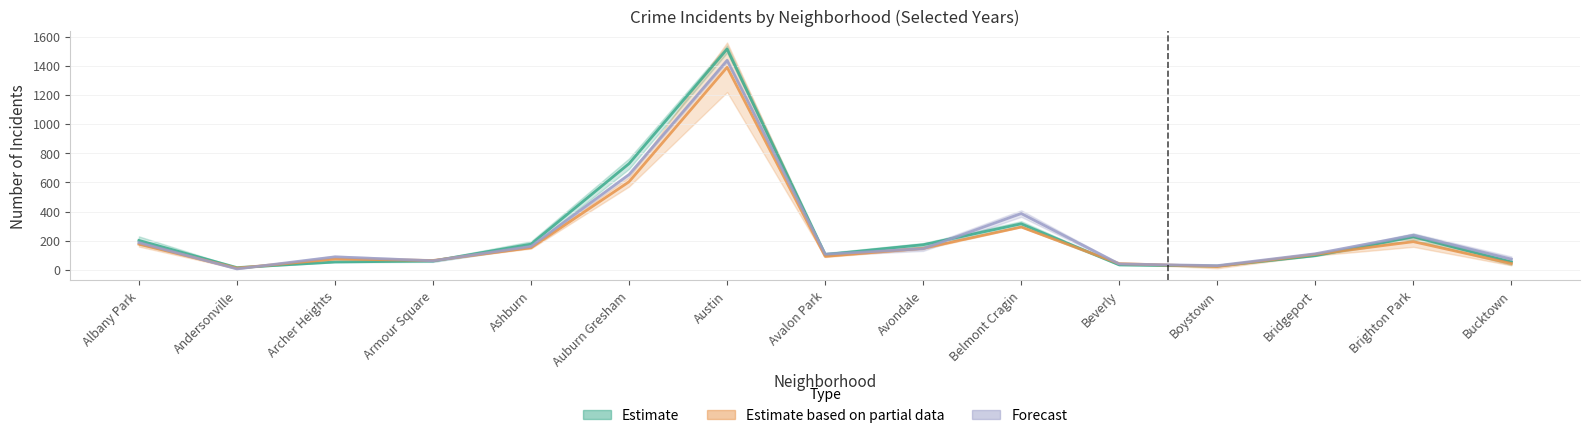

True or false: 2018 has a value of 30.1 at Bucktown.

False